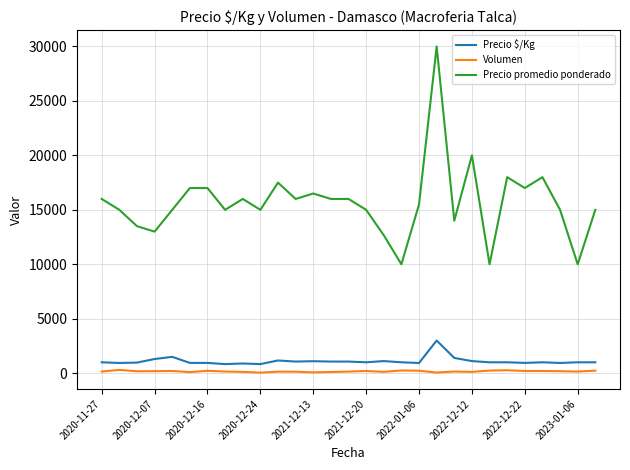

Does the chart display data point markers on the line(s)?

No